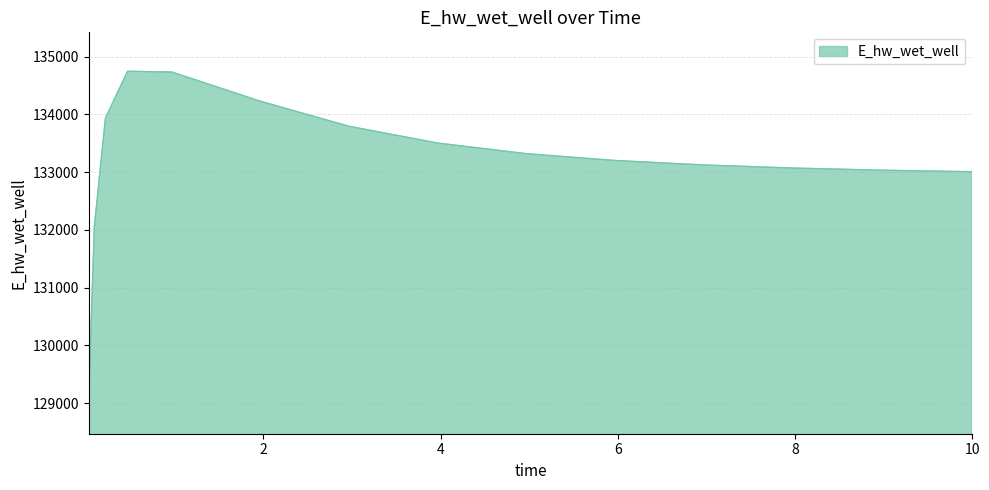

How many lines are shown in the chart?

1